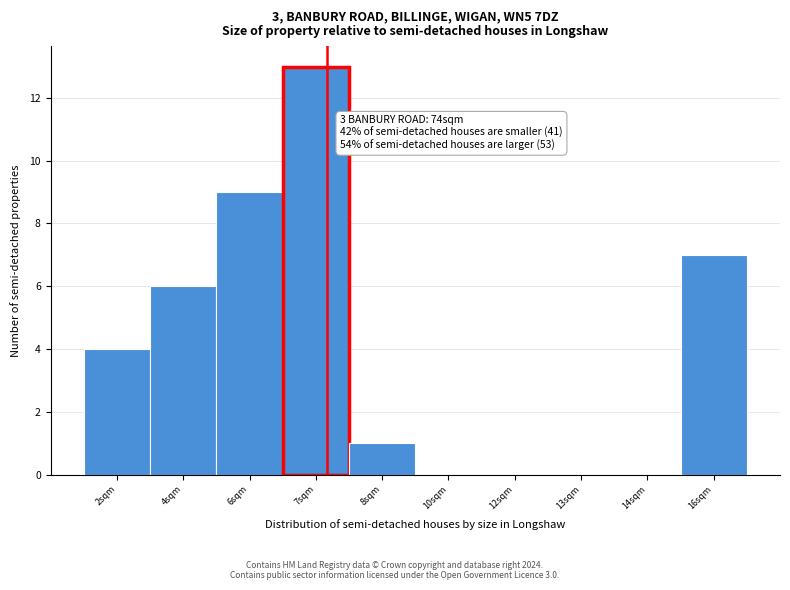

Reading left to right, list all the values displayed in this chart.

2sqm=4	4sqm=6	6sqm=9	7sqm=13	8sqm=1	10sqm=0	12sqm=0	13sqm=0	14sqm=0	16sqm=7